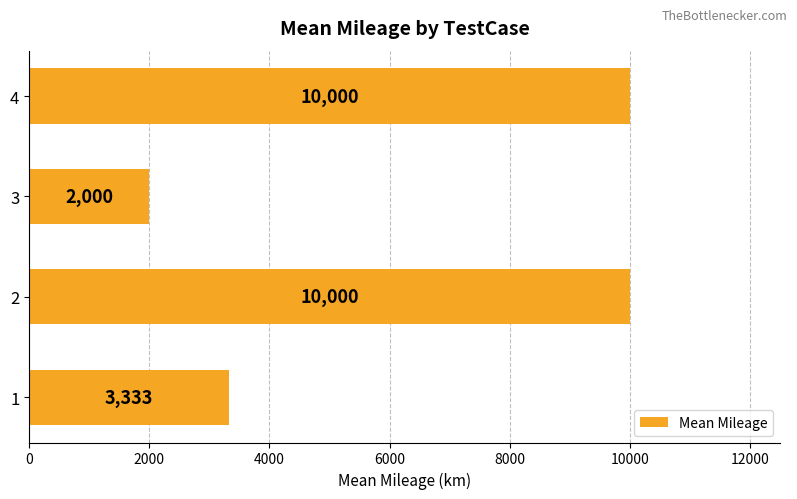

What is the greatest value displayed?

10000.0